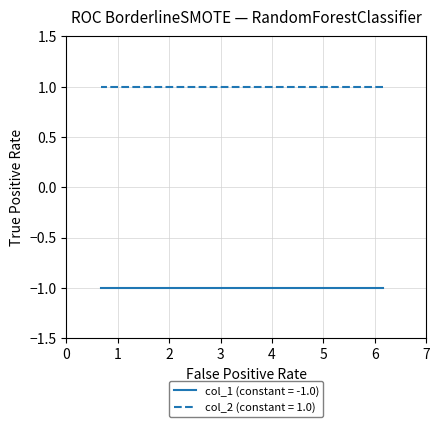

Reading right to left, what are all the values shown in this chart?

col_1: 0.68015=-1	1.28281=-1	1.8838=-1	2.48636=-1	3.0902=-1	3.69586=-1	4.30328=-1	4.91468=-1	5.52133=-1	6.16714=-1
col_2: 0.68015=1	1.28281=1	1.8838=1	2.48636=1	3.0902=1	3.69586=1	4.30328=1	4.91468=1	5.52133=1	6.16714=1